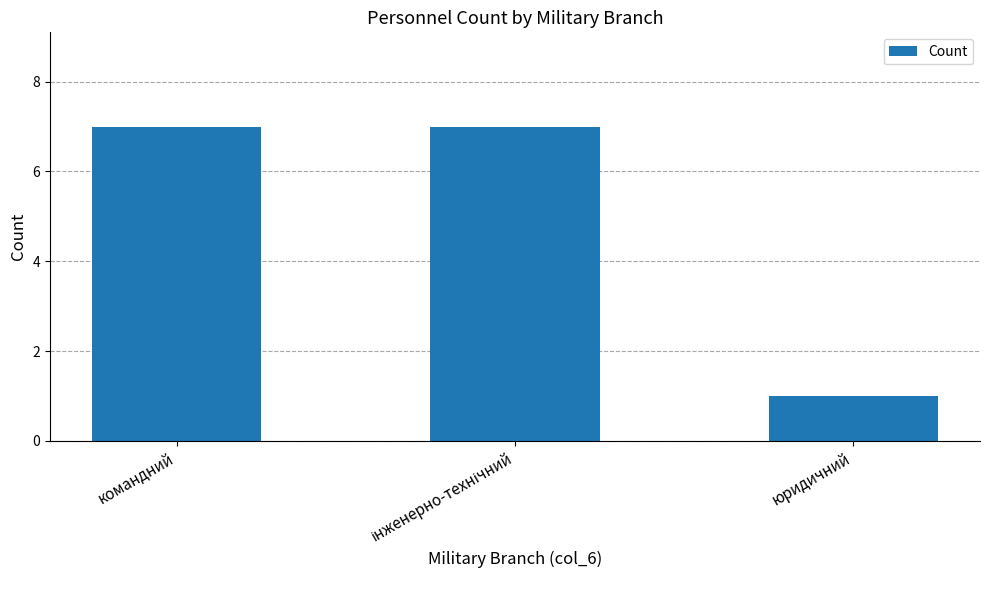

What is the sum of the values at юридичний and командний?

8